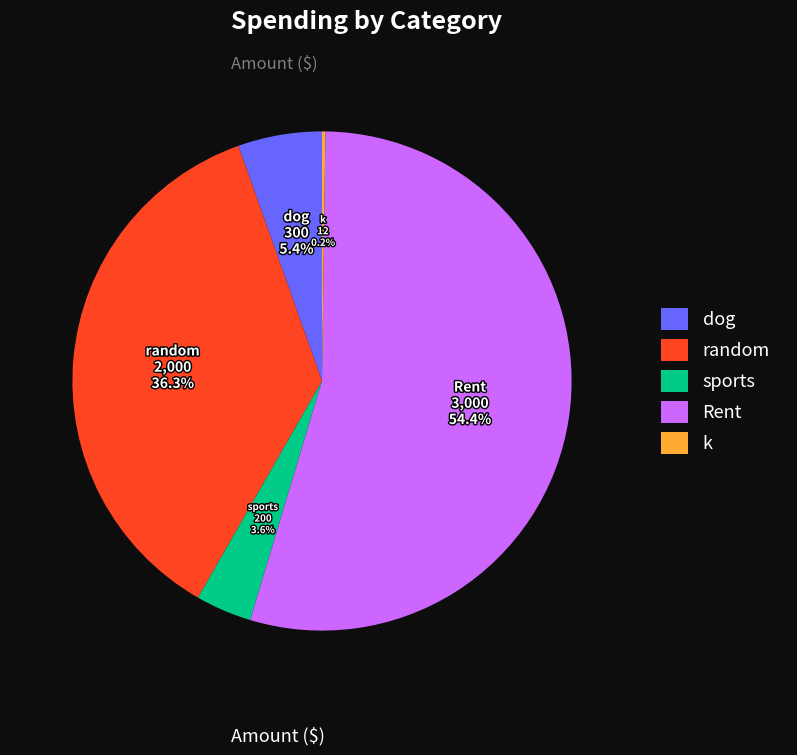

Which category accounts for the majority?

Rent